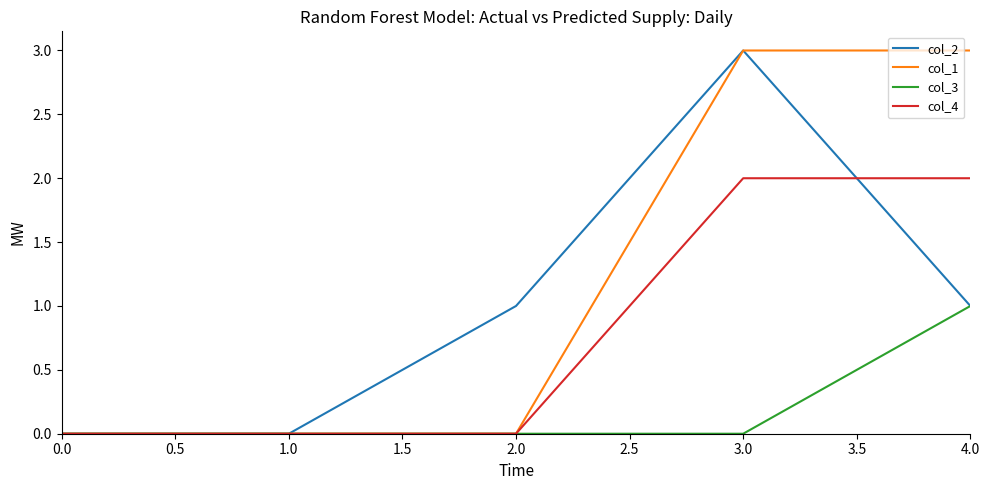

Rank the series by their average value, from highest to lowest.

col_1, col_2, col_4, col_3